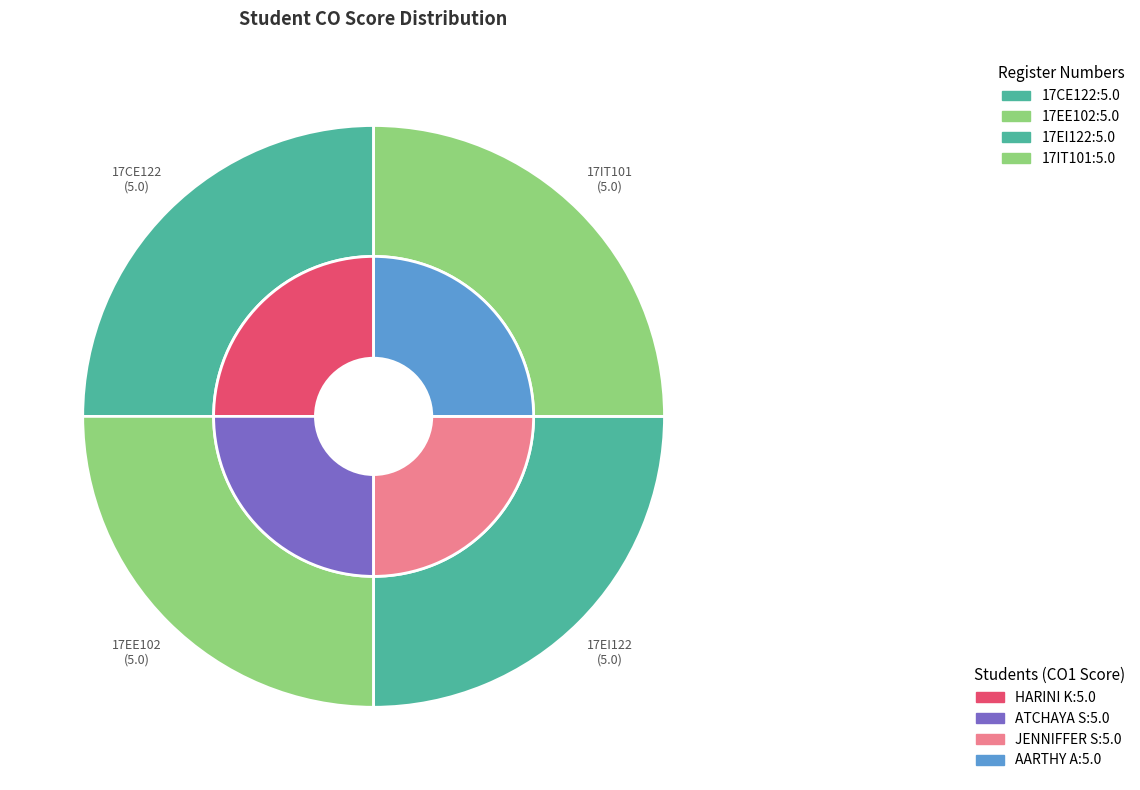

How many slices are in this pie chart?

4